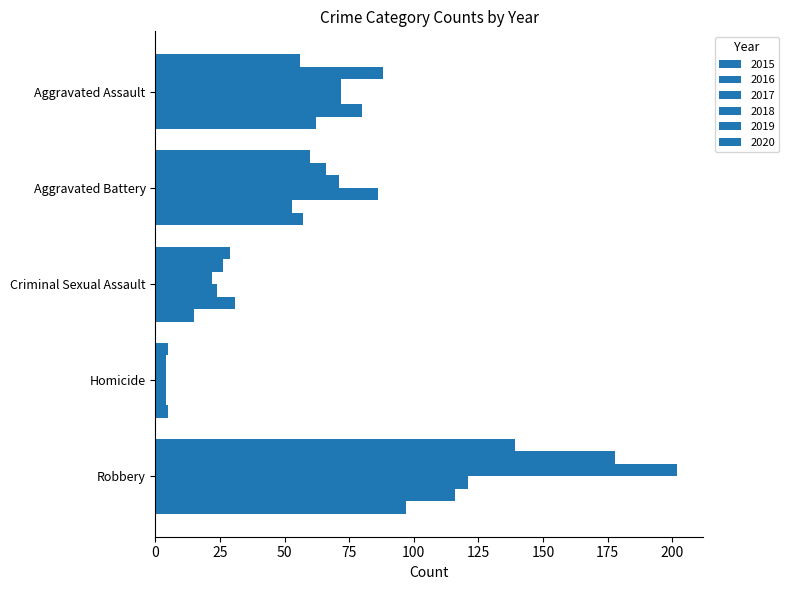

Count the number of categories in the chart.

5